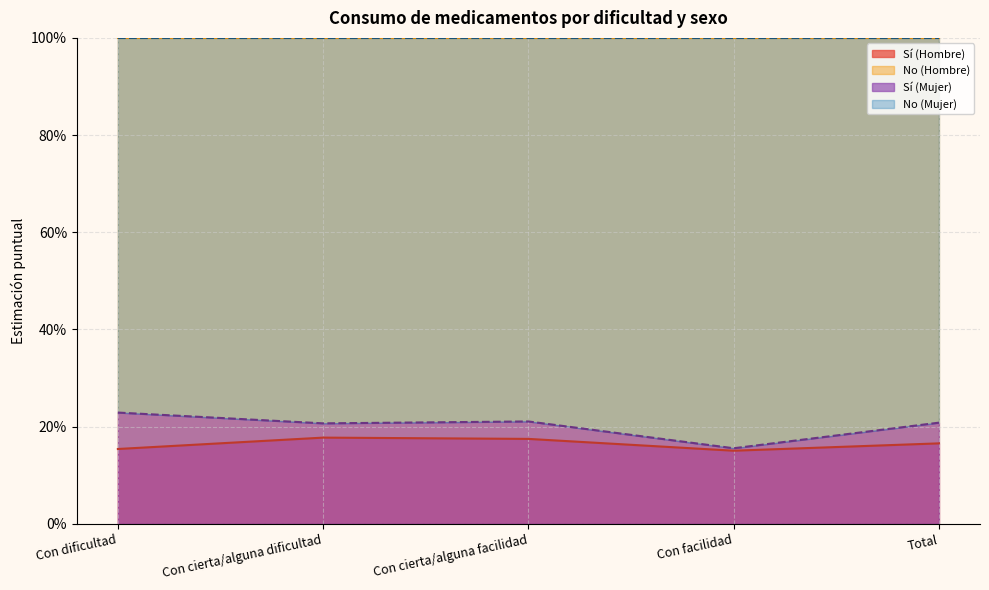

Does the chart display data point markers on the line(s)?

No